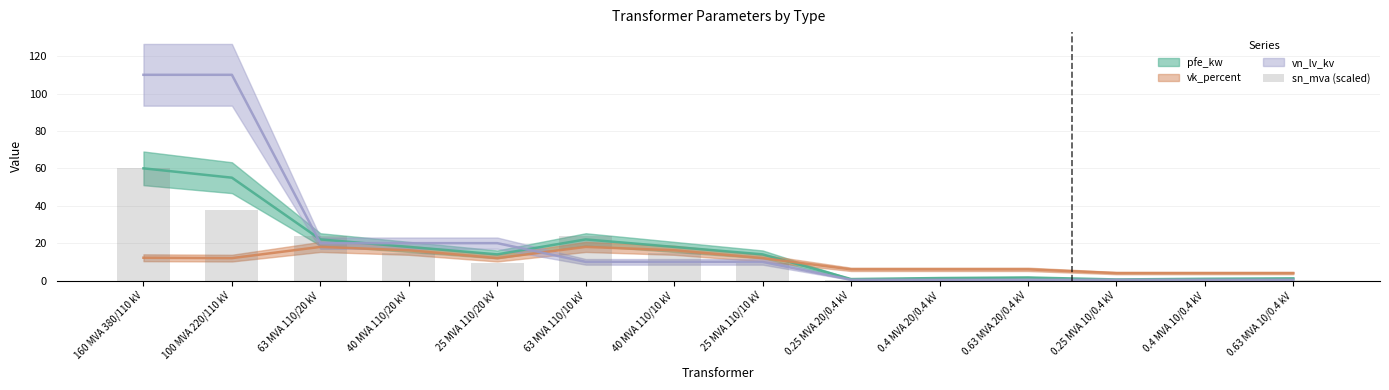

What is the change in value from 160 MVA 380/110 kV to 0.25 MVA 10/0.4 kV?

-59.9